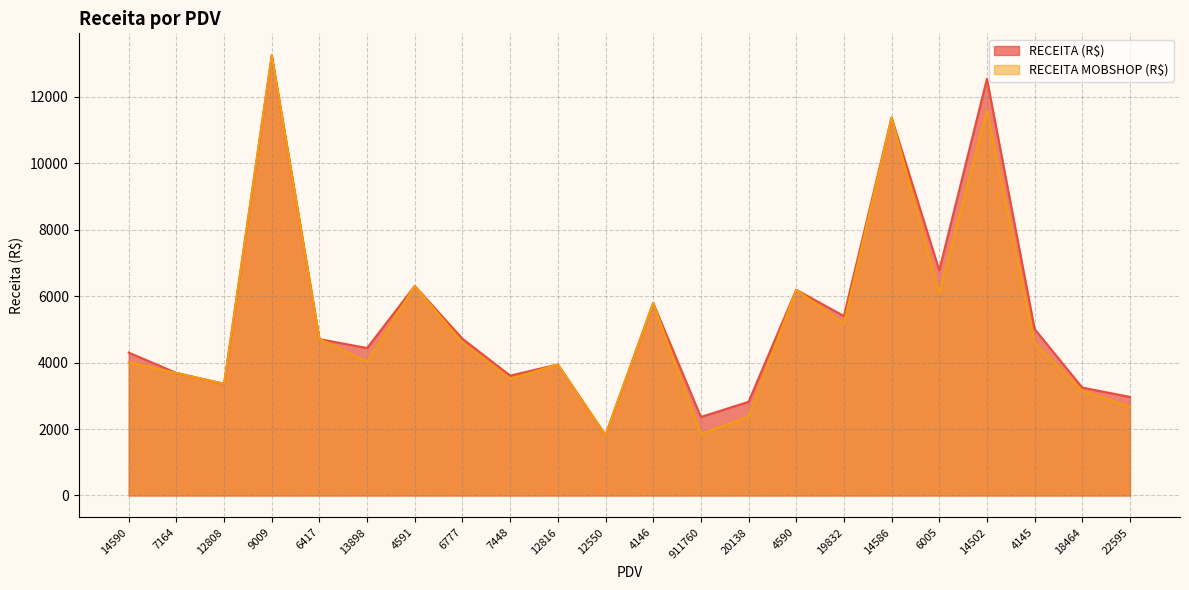

True or false: RECEITA (R$) has more than 1 interior local peaks.

True